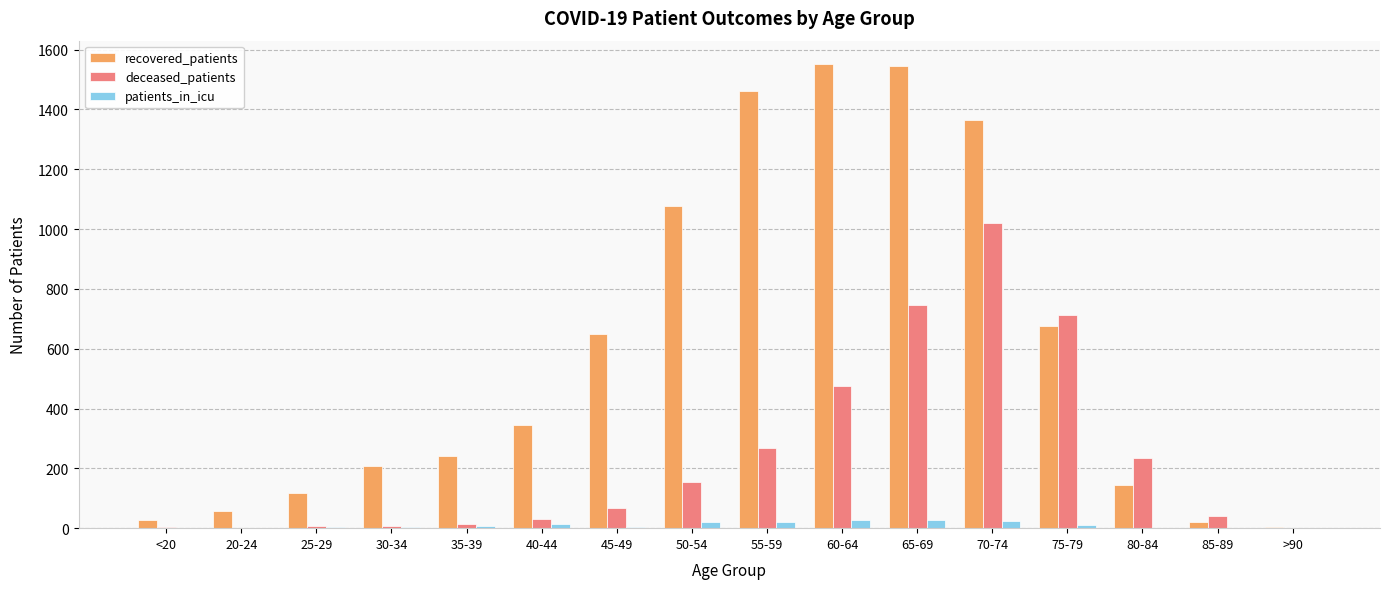

Which category has the highest value in the deceased_patients series?

70-74